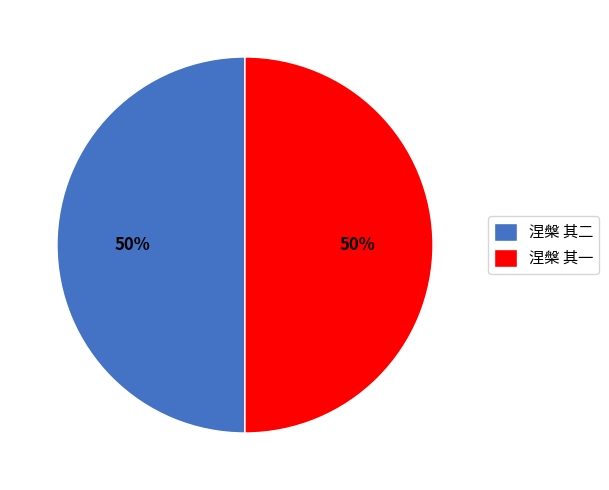

To the nearest percent, what percentage of the pie is 涅槃 其一?

50%